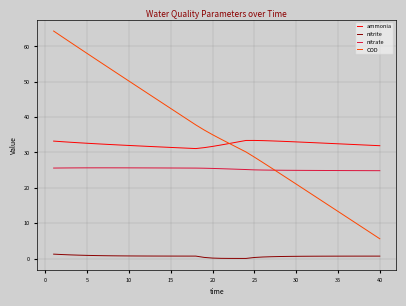

True or false: nitrite and nitrate cross at least once.

False